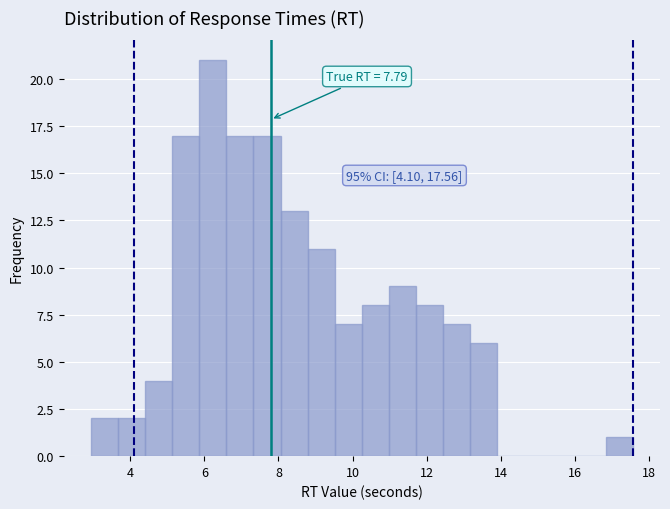

Around what value on the x-axis is the tallest bar? Give the approximate position of its centre, as read against the axis.

6.2